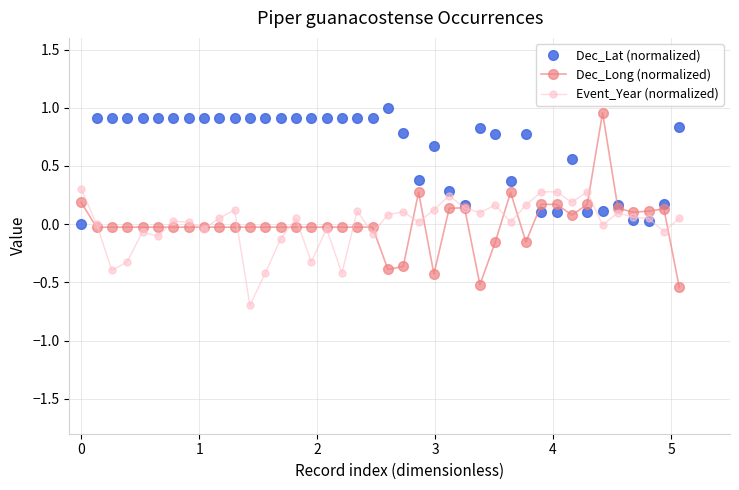

How many data points in Dec_Lat (normalized) are above 0?

39